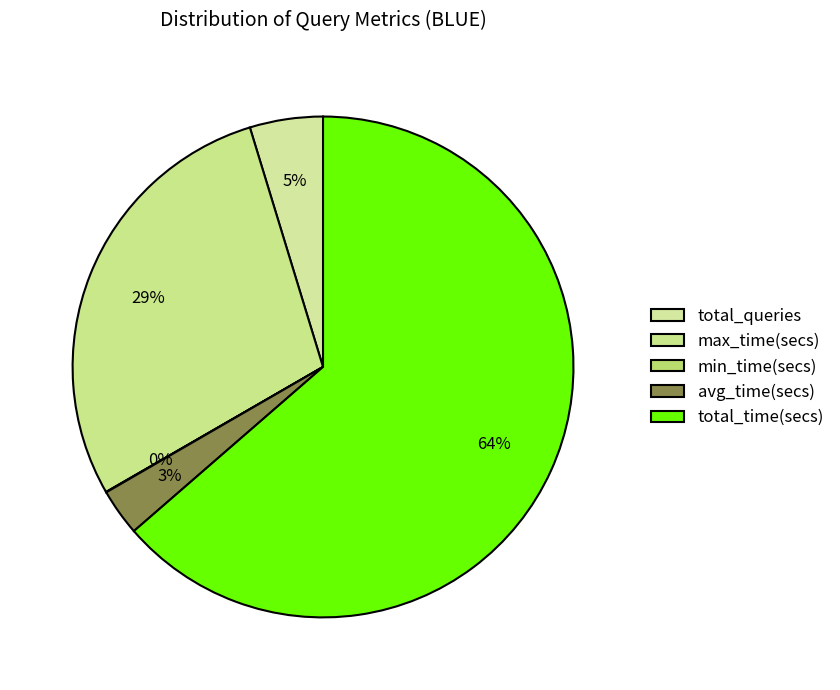

To the nearest percent, what is the difference between the largest and smallest slice percentages?

64%